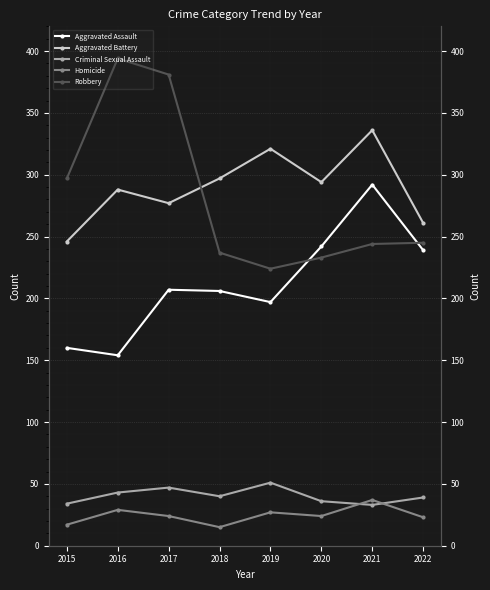

True or false: Robbery has a value of 297 at 2015.

True